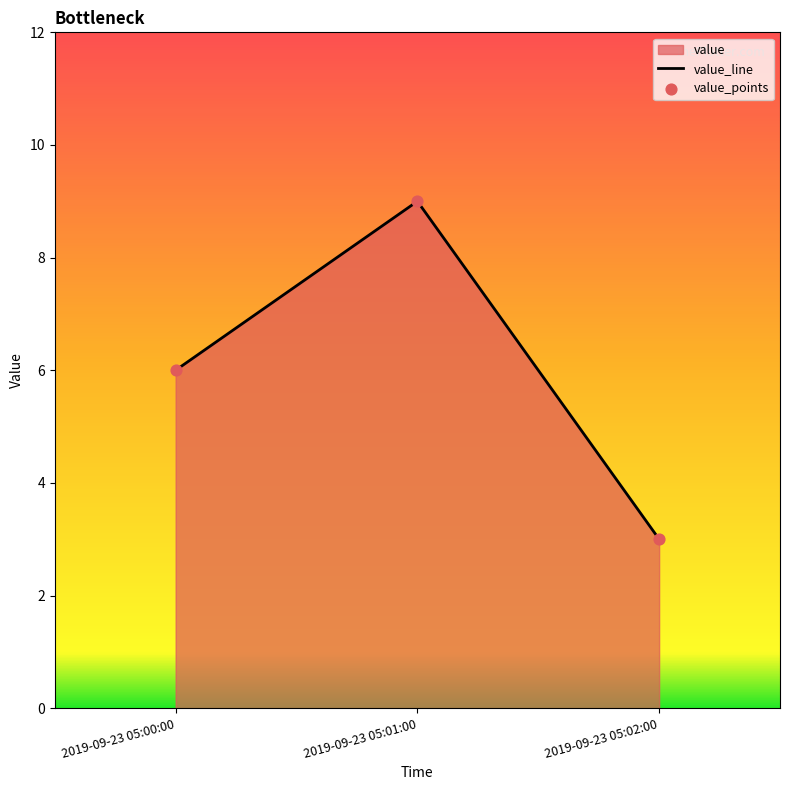

What is the change in value from 2019-09-23 05:00:00 to 2019-09-23 05:01:00?

+3